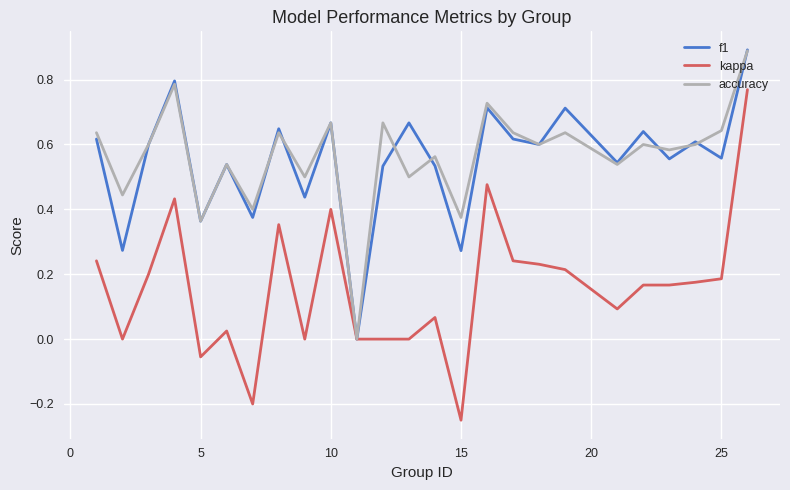

What is the maximum value for f1?

0.9